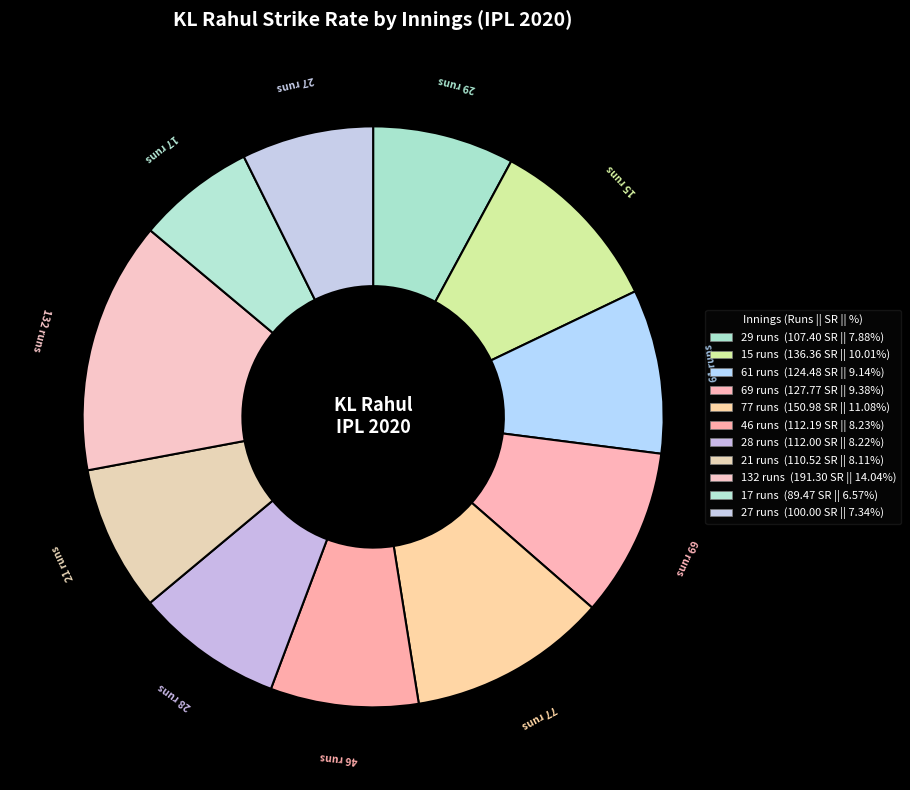

Combined, what portion of the pie is 28 runs and 17 runs?

14.8%